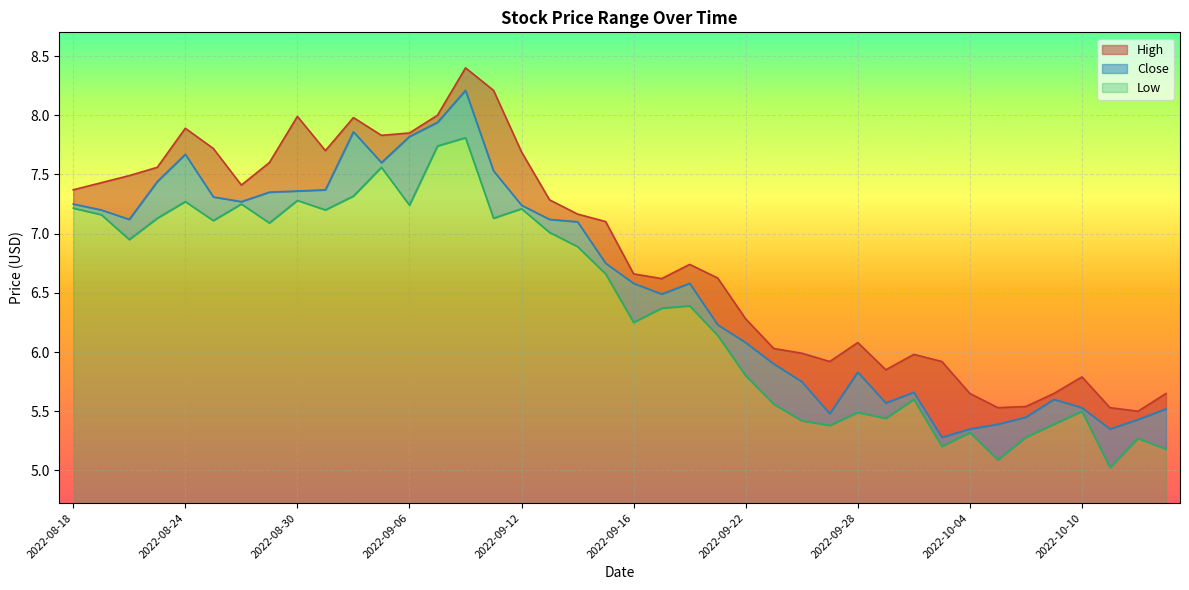

True or false: Close has a value of 3.2 at 2022-09-09.

False